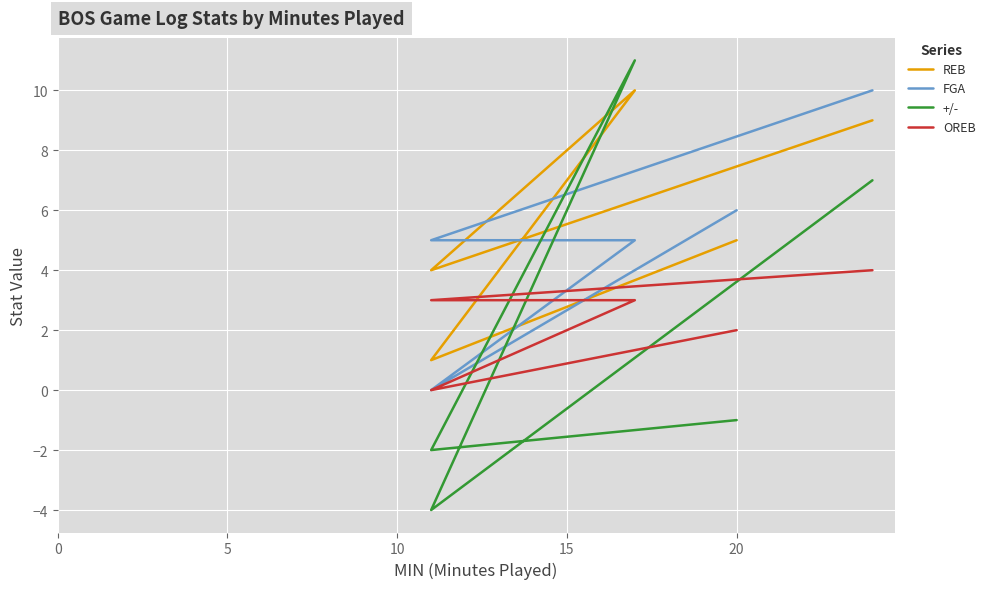

After their last crossing, which series has the higher values: +/- or FGA?

FGA